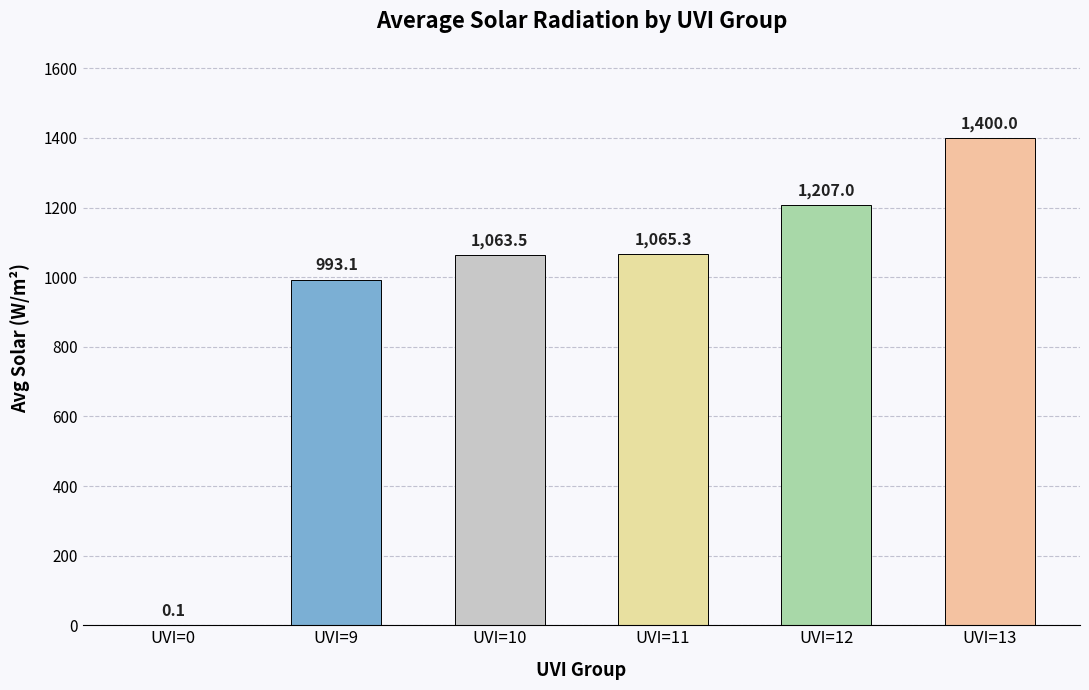

Reading left to right, list all the values displayed in this chart.

UVI=0=0.1	UVI=9=993.1	UVI=10=1063.5	UVI=11=1065.3	UVI=12=1207.0	UVI=13=1400.0